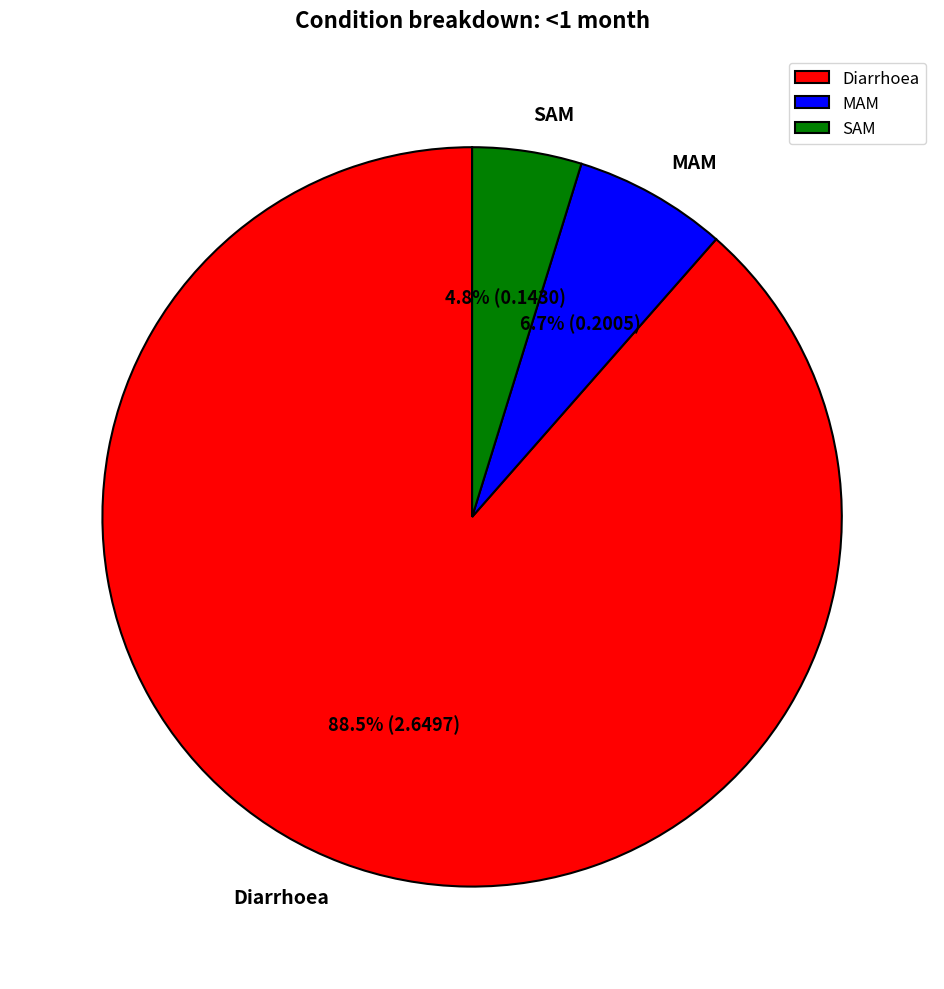

To the nearest percent, what portion does MAM represent?

7%